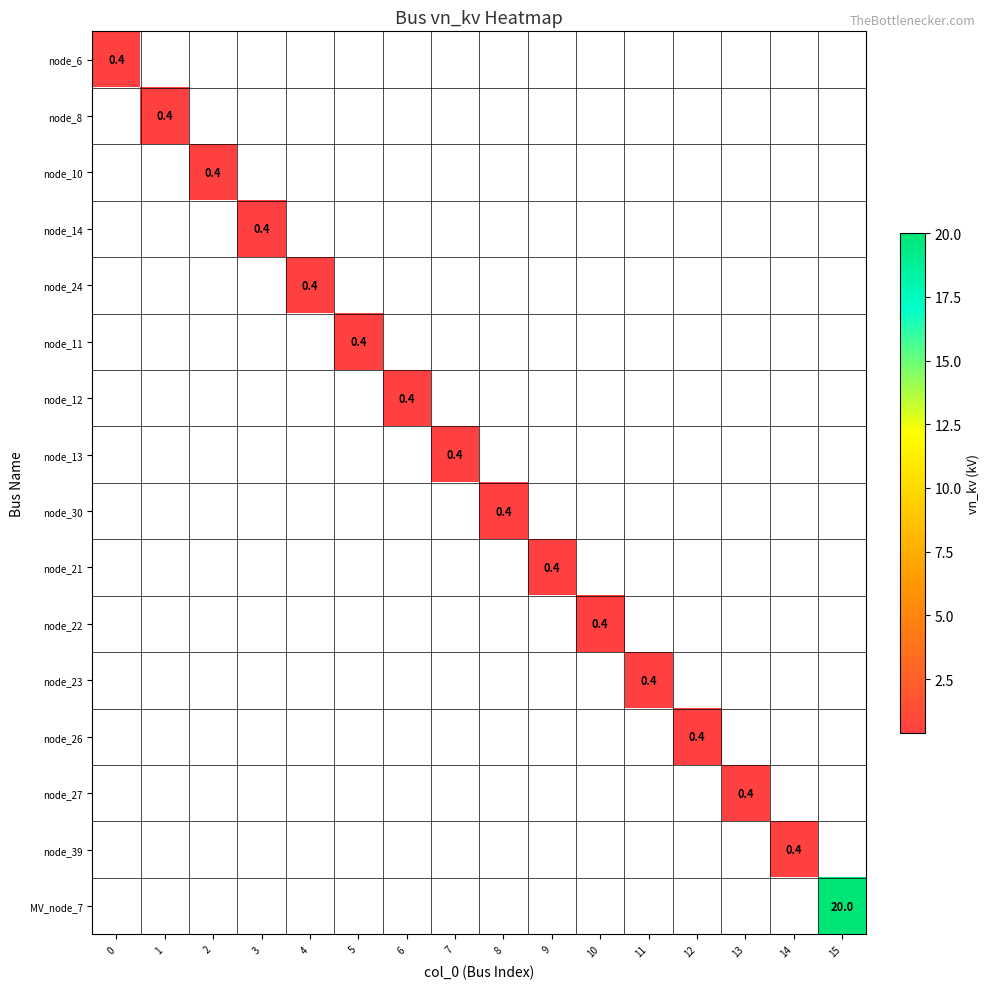

How many data points in node_39 are above 0?

1